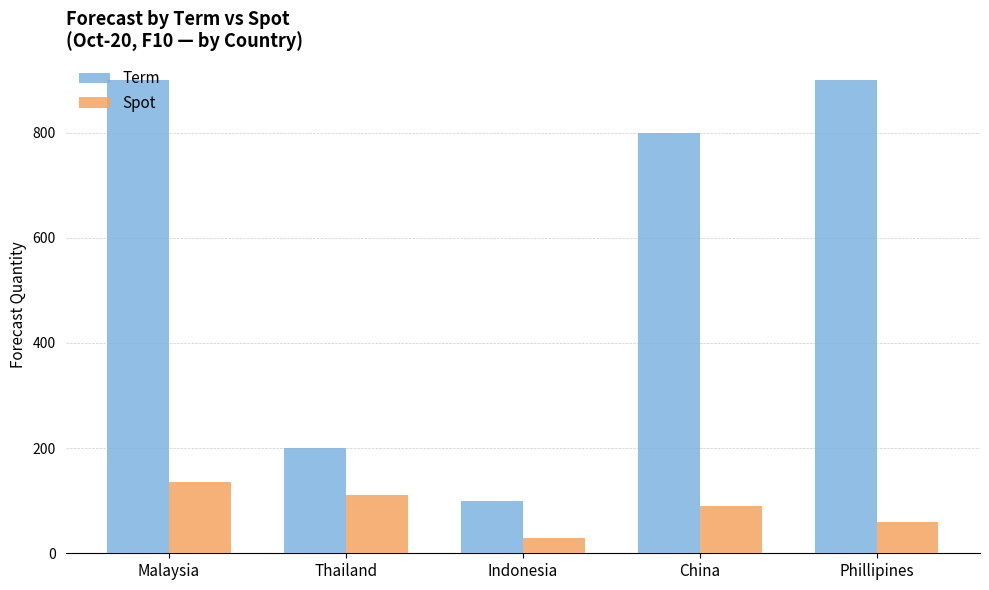

What is the label of the 5th bar from the left?

Phillipines